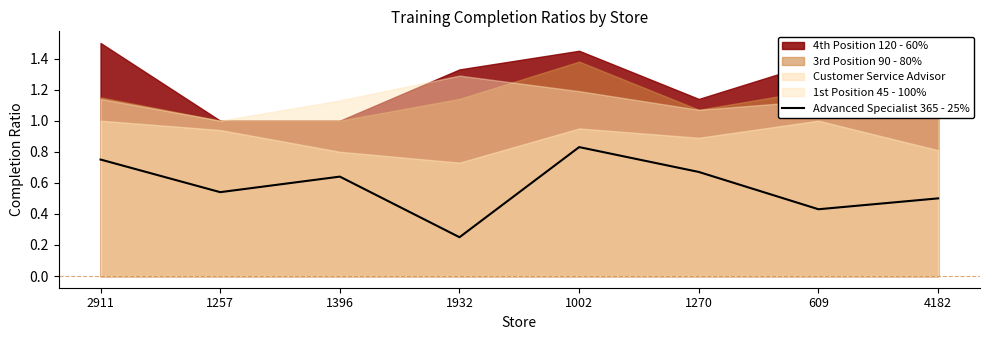

Where is the first local minimum?

1257